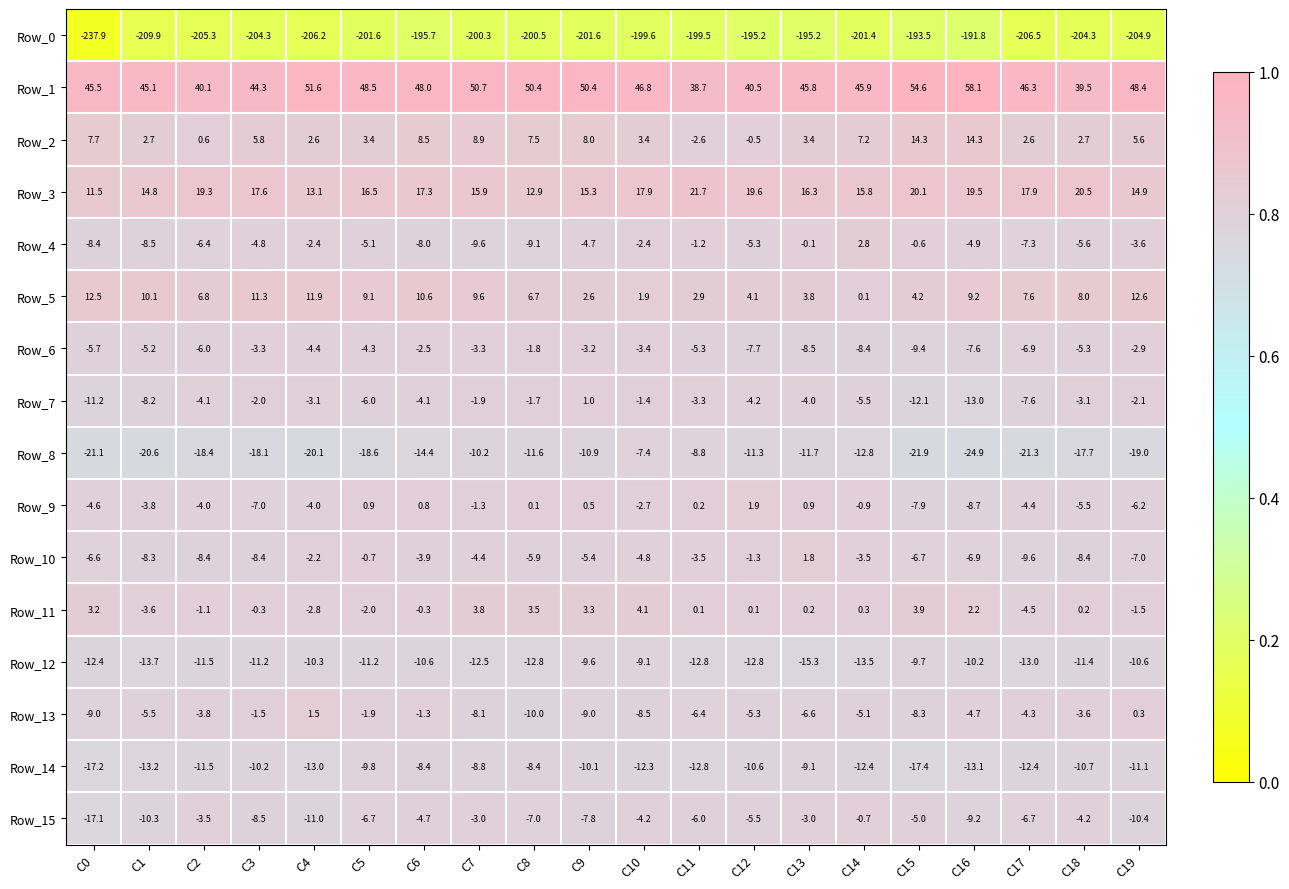

The Row_12 series shows -16.7 at C4. True or false?

False